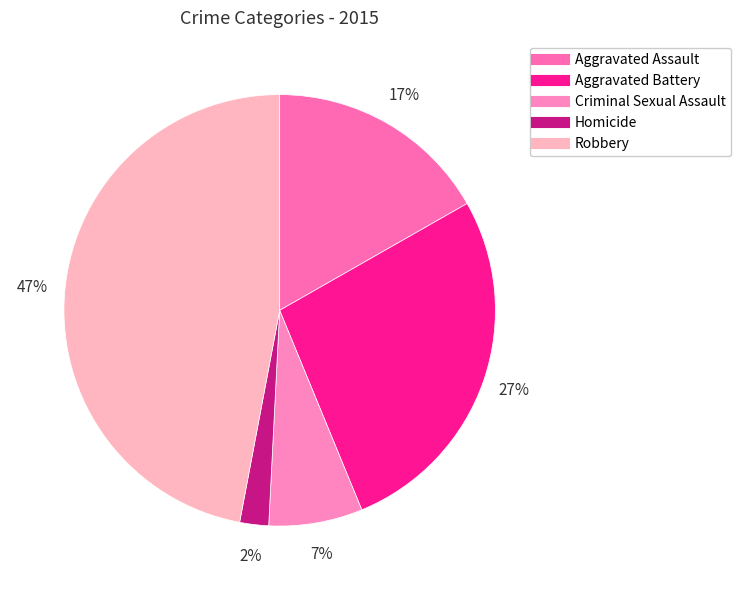

Which slice is the largest?

Robbery